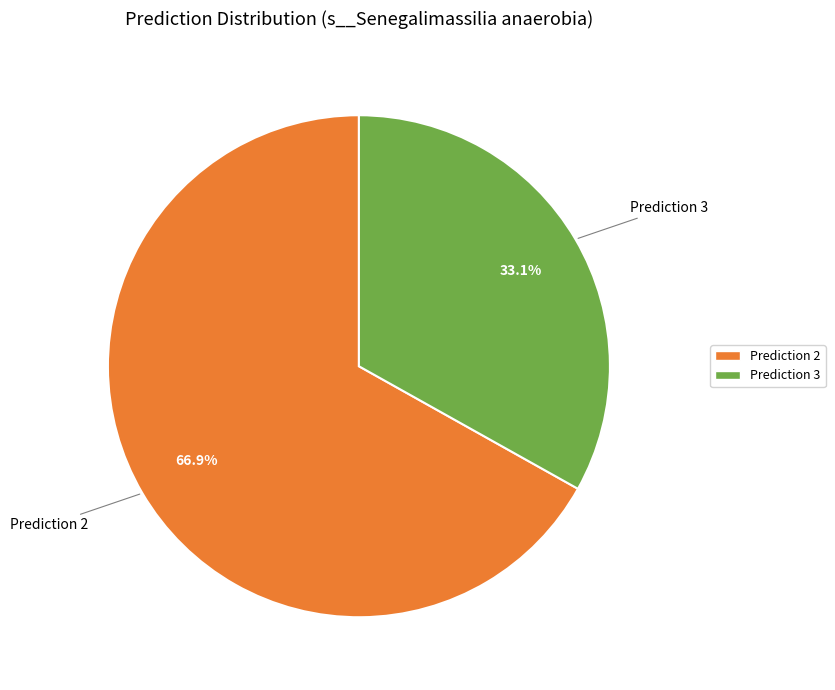

Does any single category account for the majority?

Yes